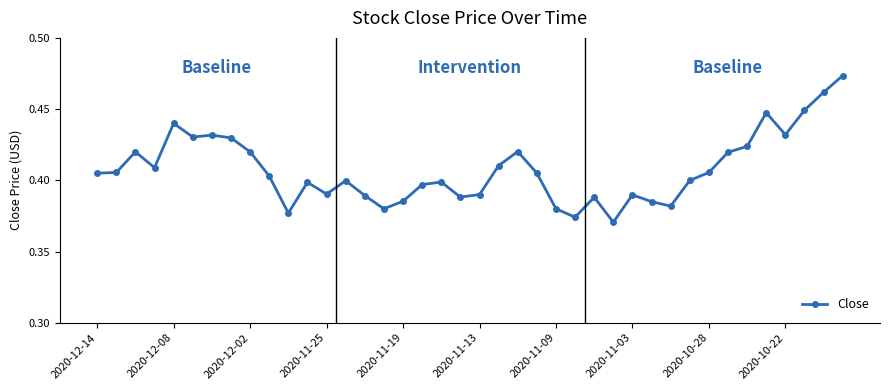

True or false: there are more than 2 points higher than both neighbors.

True